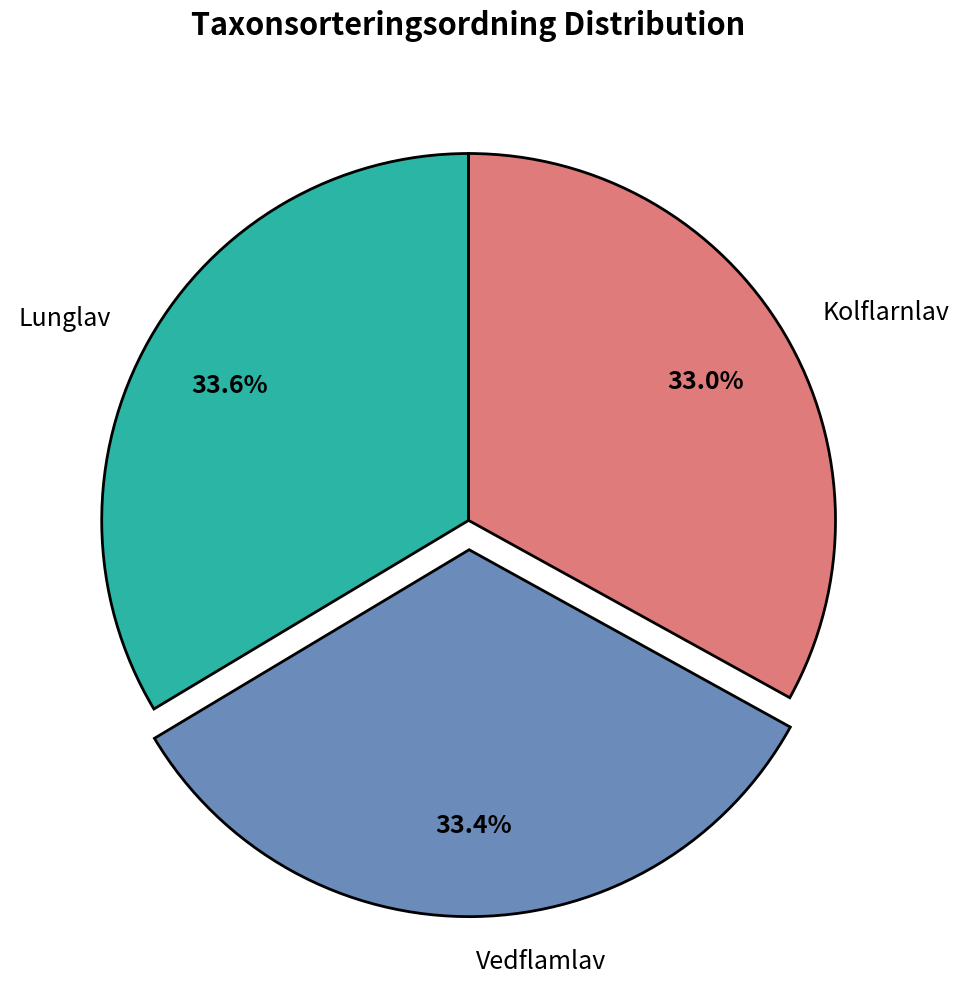

The Lunglav slice represents 34% of the pie. True or false?

True